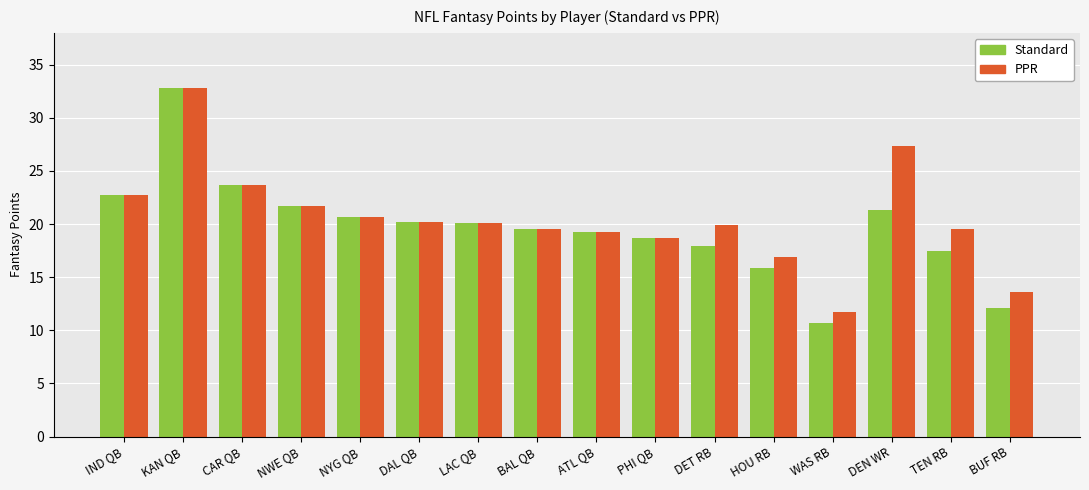

At which category does the chart reach its minimum across all series?

WAS RB